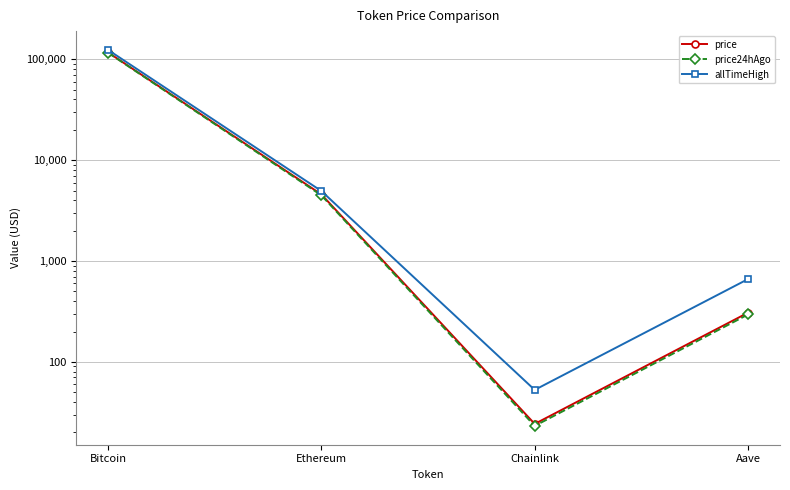

Is this an area chart (filled region under the line)?

No